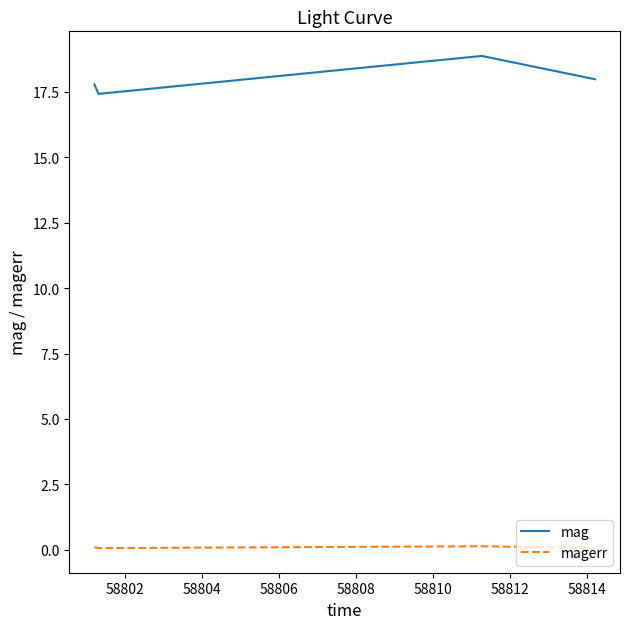

Which series has the largest range (max minus min)?

mag